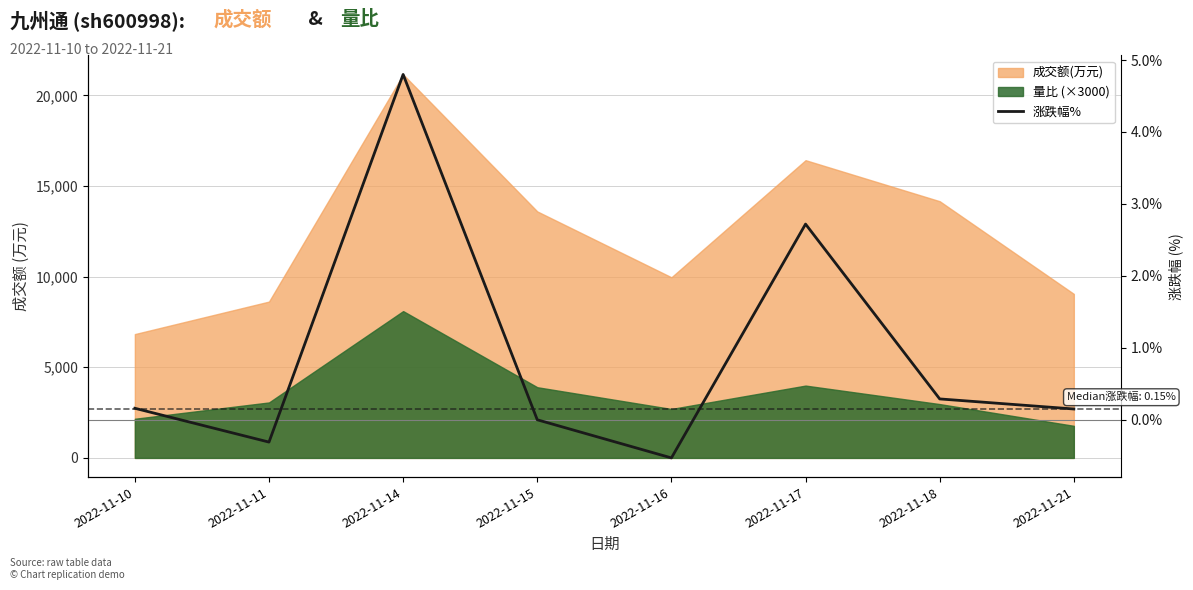

List the labels in order of value, largest first.

2022-11-14, 2022-11-17, 2022-11-18, 2022-11-10, 2022-11-21, 2022-11-15, 2022-11-11, 2022-11-16